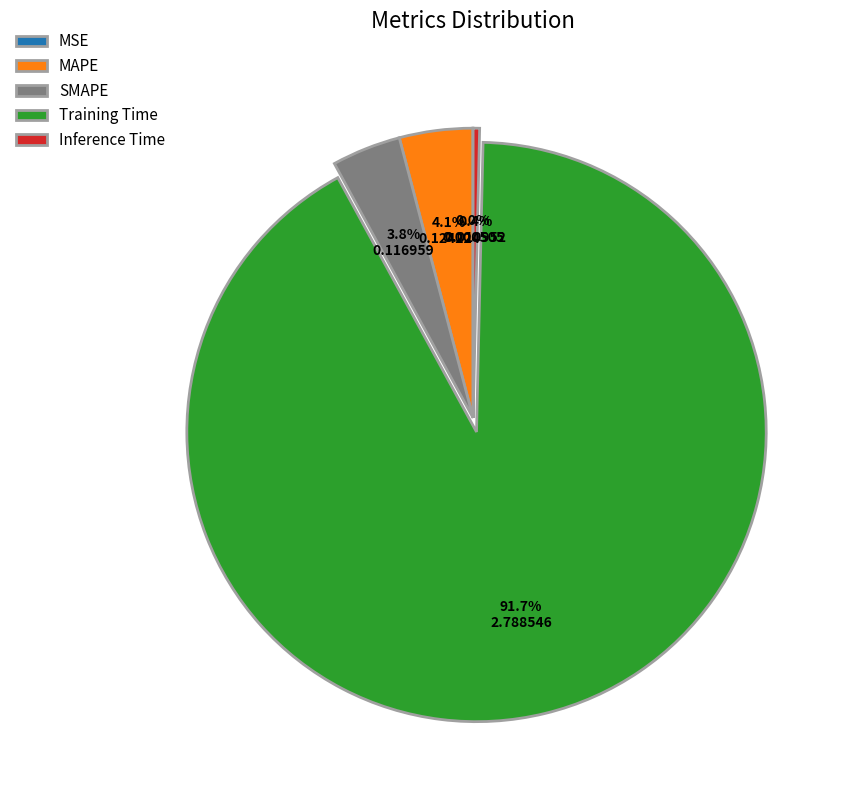

Which category accounts for the majority?

Training Time